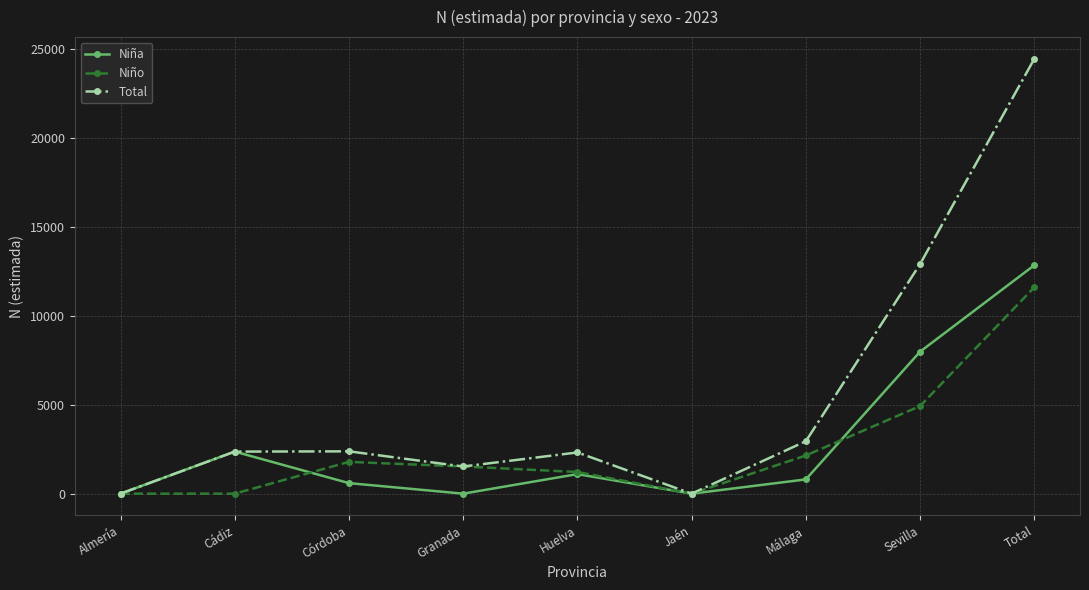

What is the highest value of the Niño series?

11593